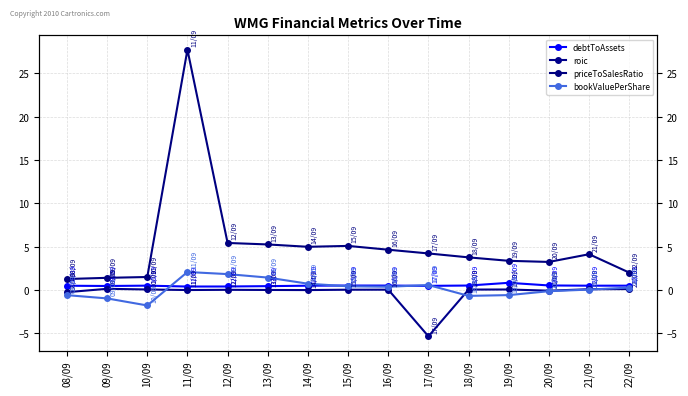

Which series has the largest range (max minus min)?

priceToSalesRatio